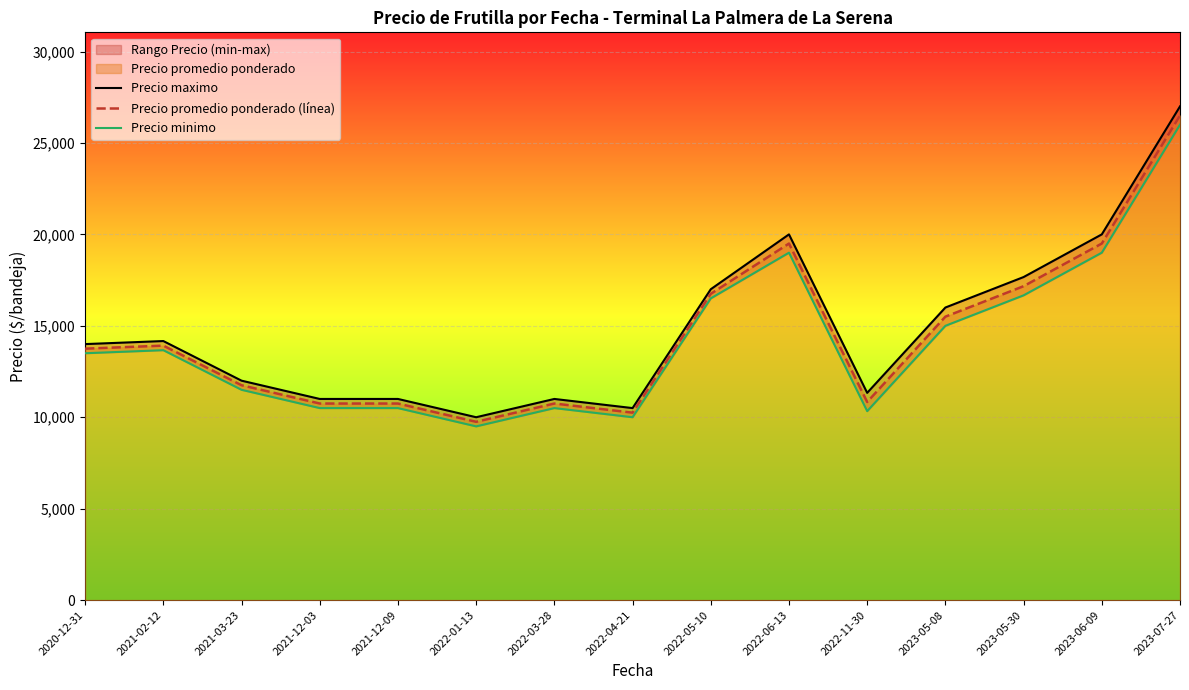

Where is Precio promedio ponderado (línea) nearest to the value 18125?

2023-05-30